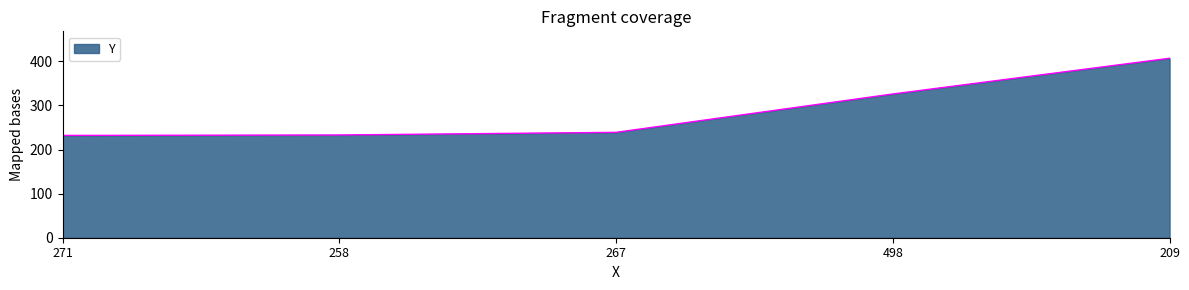

How many lines are shown in the chart?

1